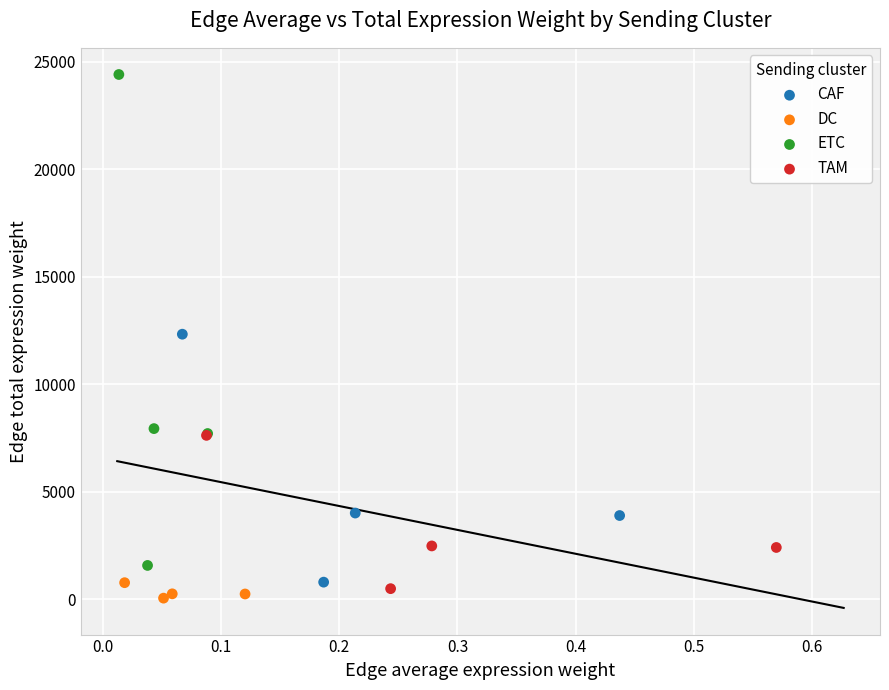

Which series has the largest Y range (max minus min)?

ETC